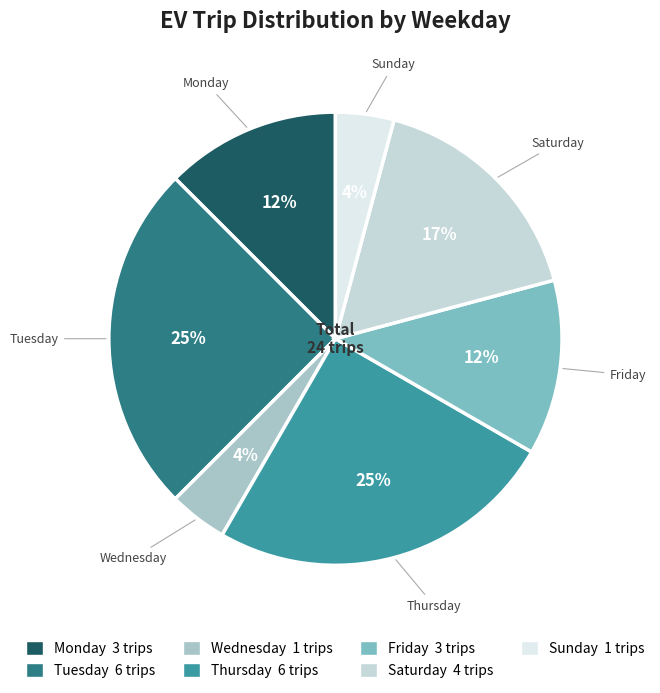

To the nearest percent, what is the difference between the Monday and Sunday slice percentages?

8%